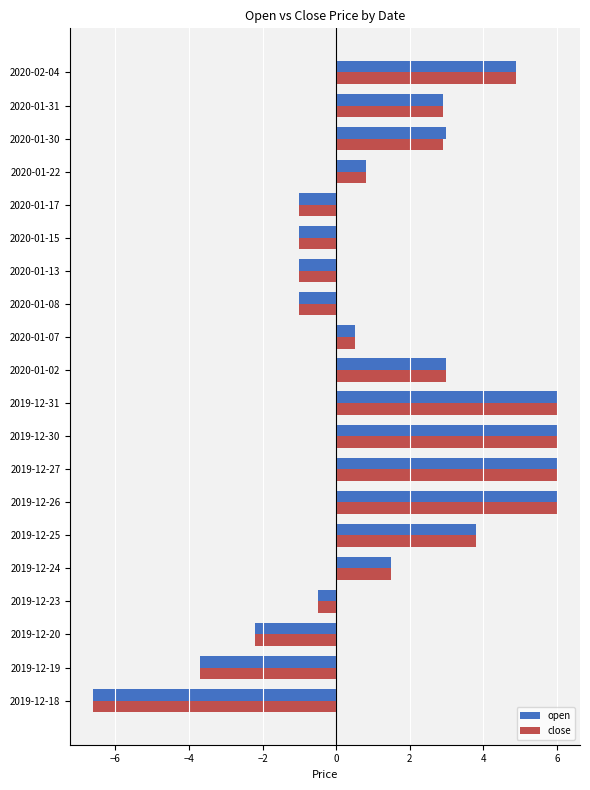

True or false: close has a value of 8.0 at 2019-12-30.

False